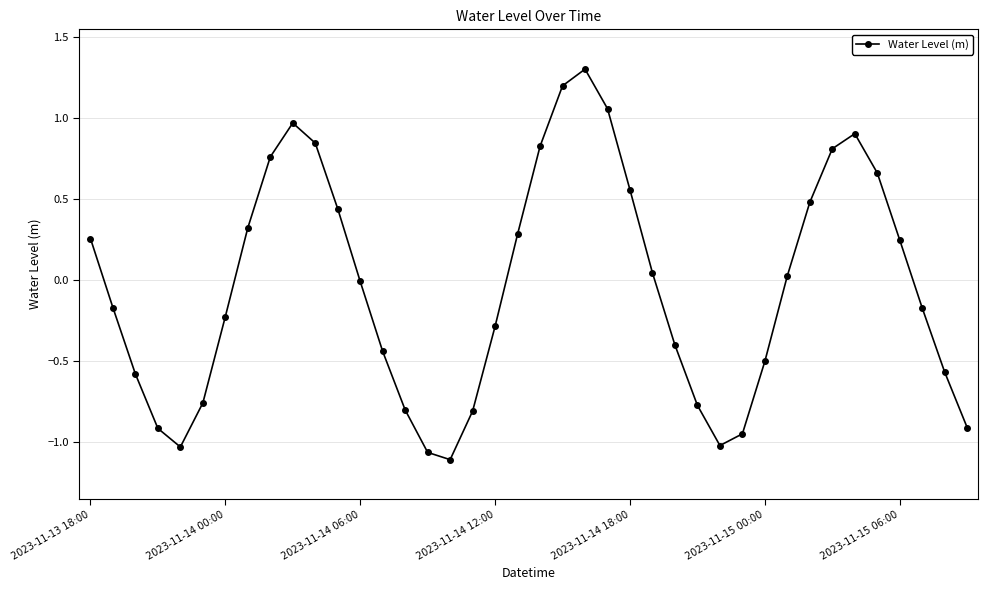

What is the maximum value shown in the chart?

1.3